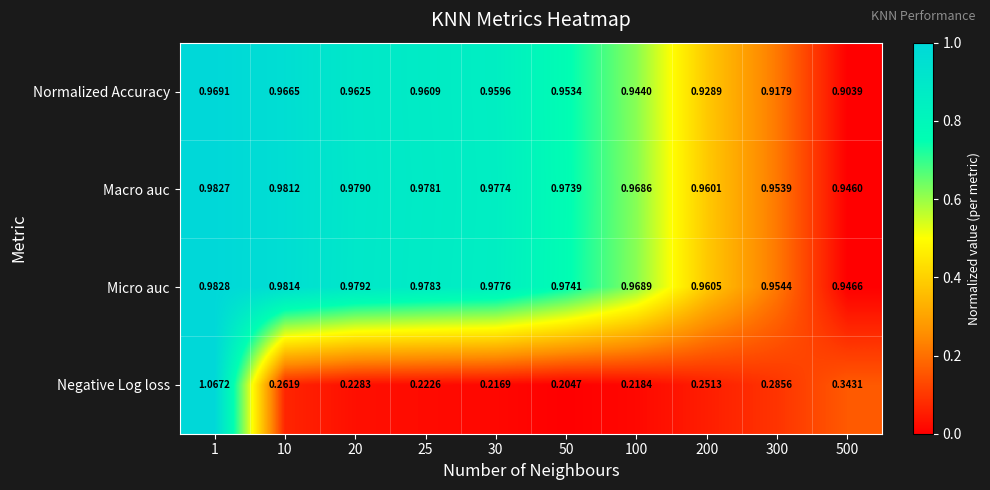

List the series in order of their peak value, lowest first.

Normalized Accuracy, Macro auc, Micro auc, Negative Log loss